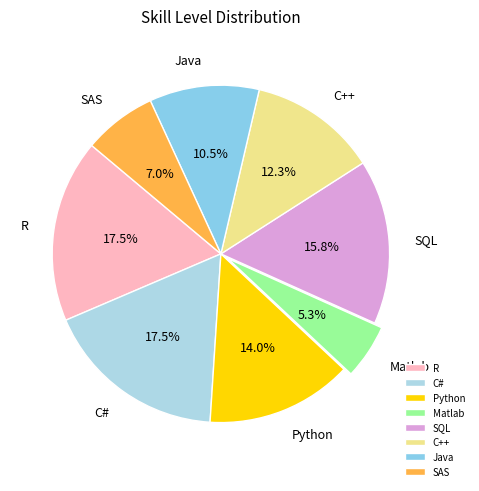

Between Python and C#, which is larger?

C#